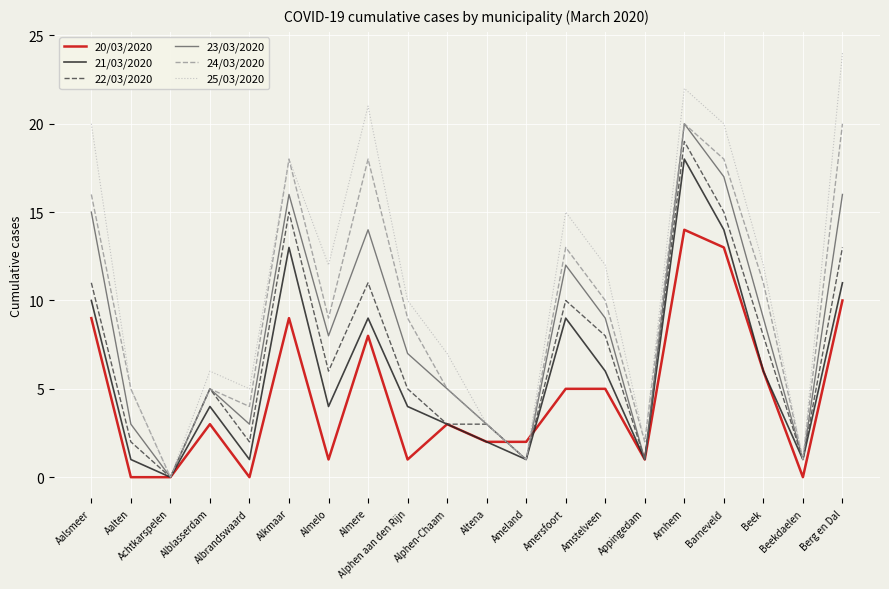

Between Almelo and Appingedam, which series saw the biggest shift?

25/03/2020